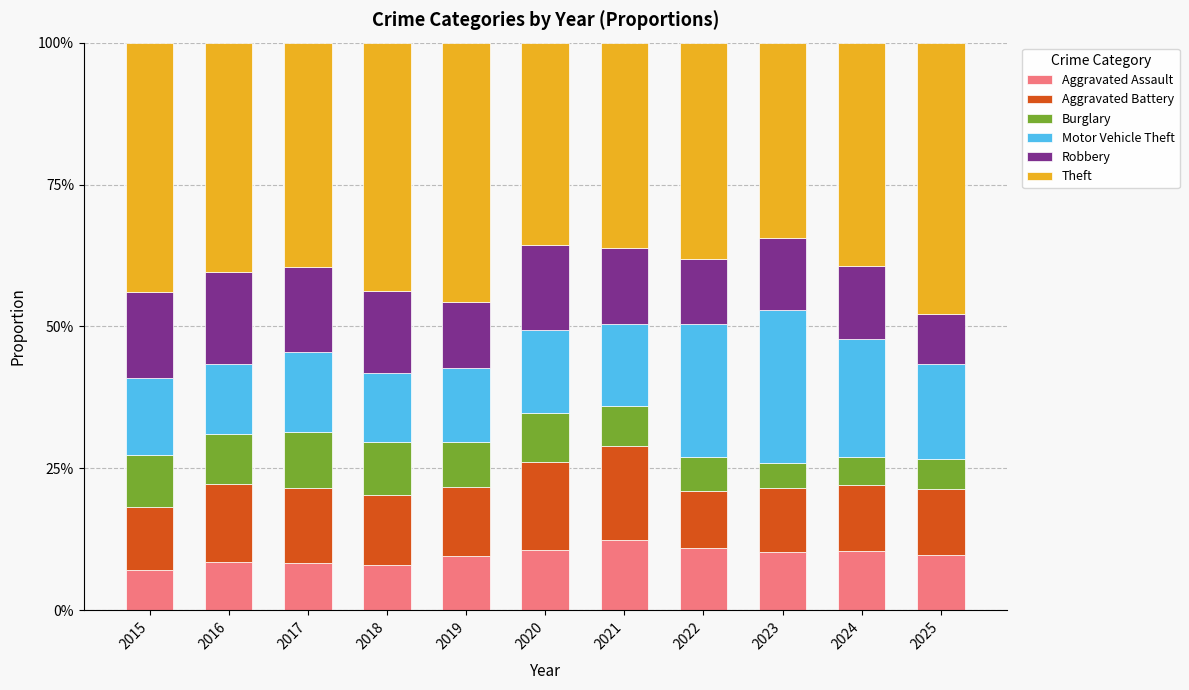

Is it true that Aggravated Assault equals 9.8 at 2025?

True